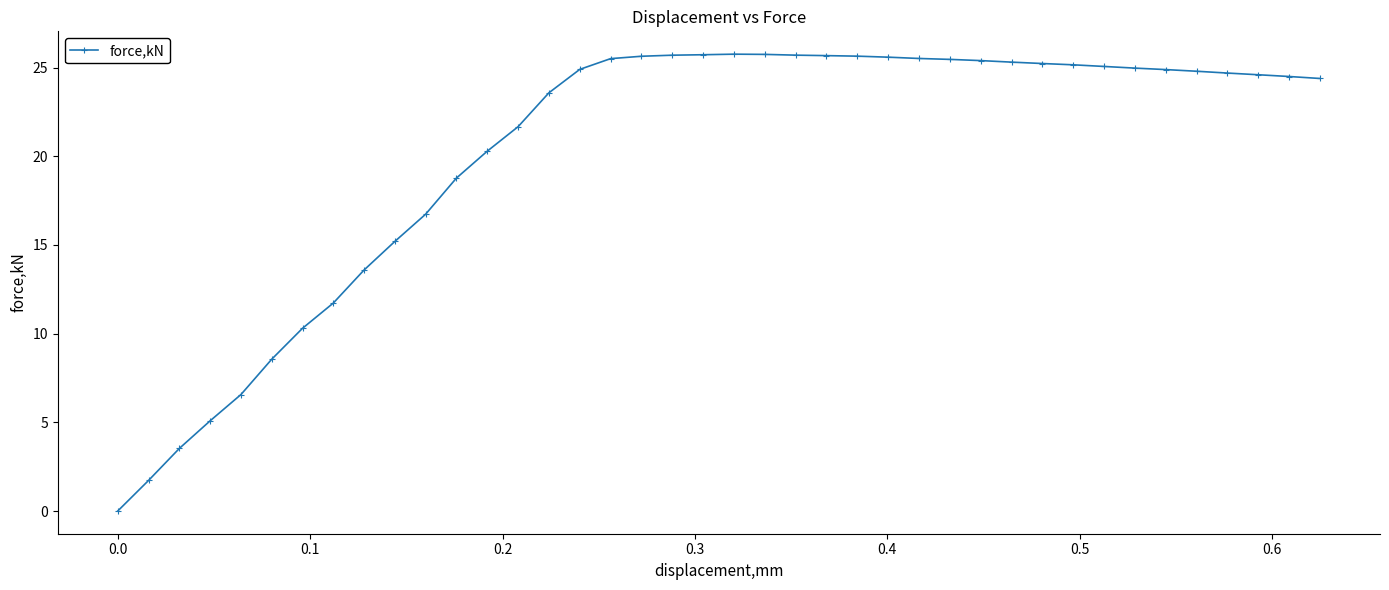

How many lines are shown in the chart?

1